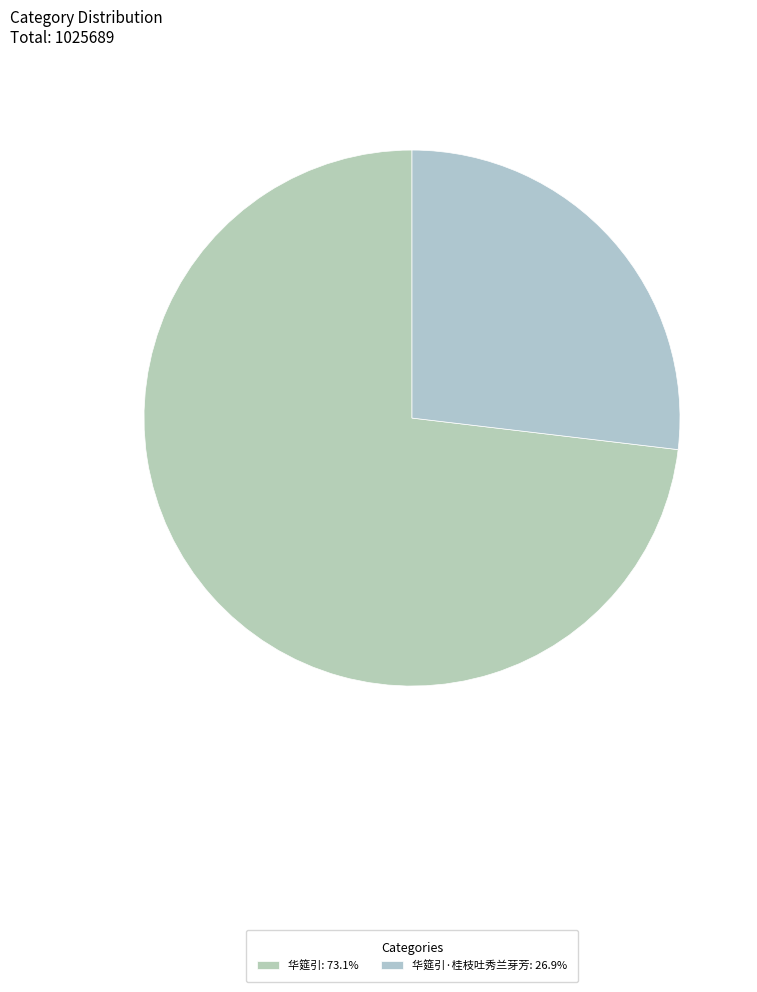

Which category has the smallest portion of the pie?

华筵引·桂枝吐秀兰芽芳